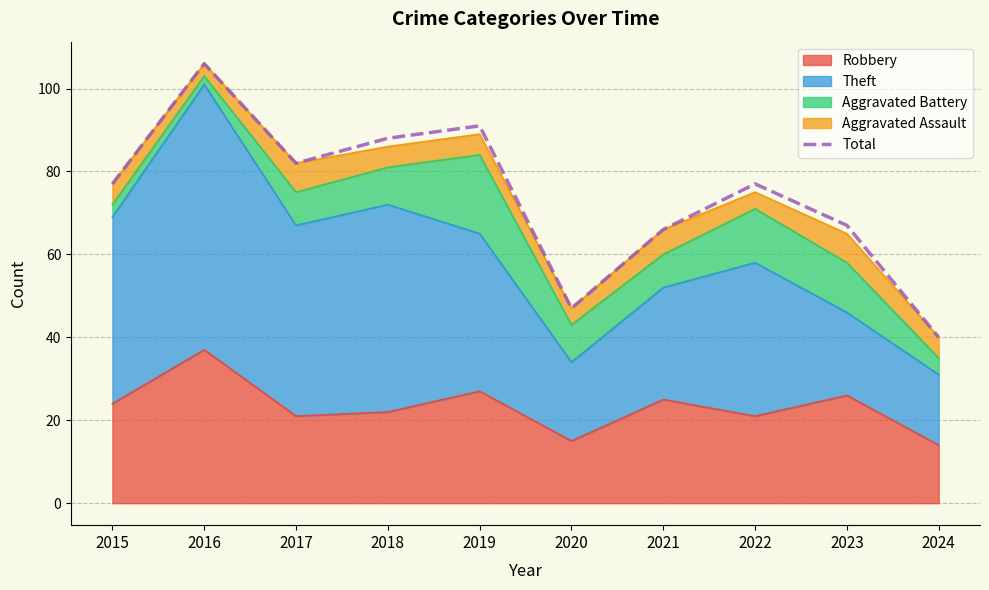

Is it true that the value at 2018 is 88?

True